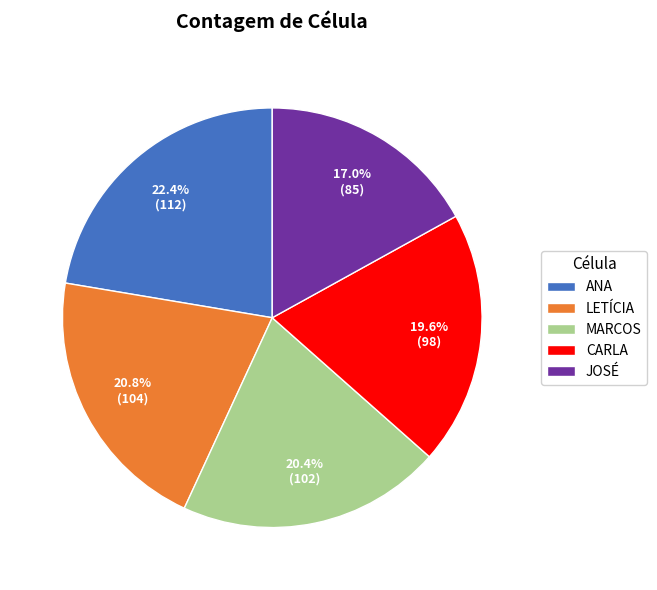

What percentage is the ANA slice, to the nearest percent?

22%